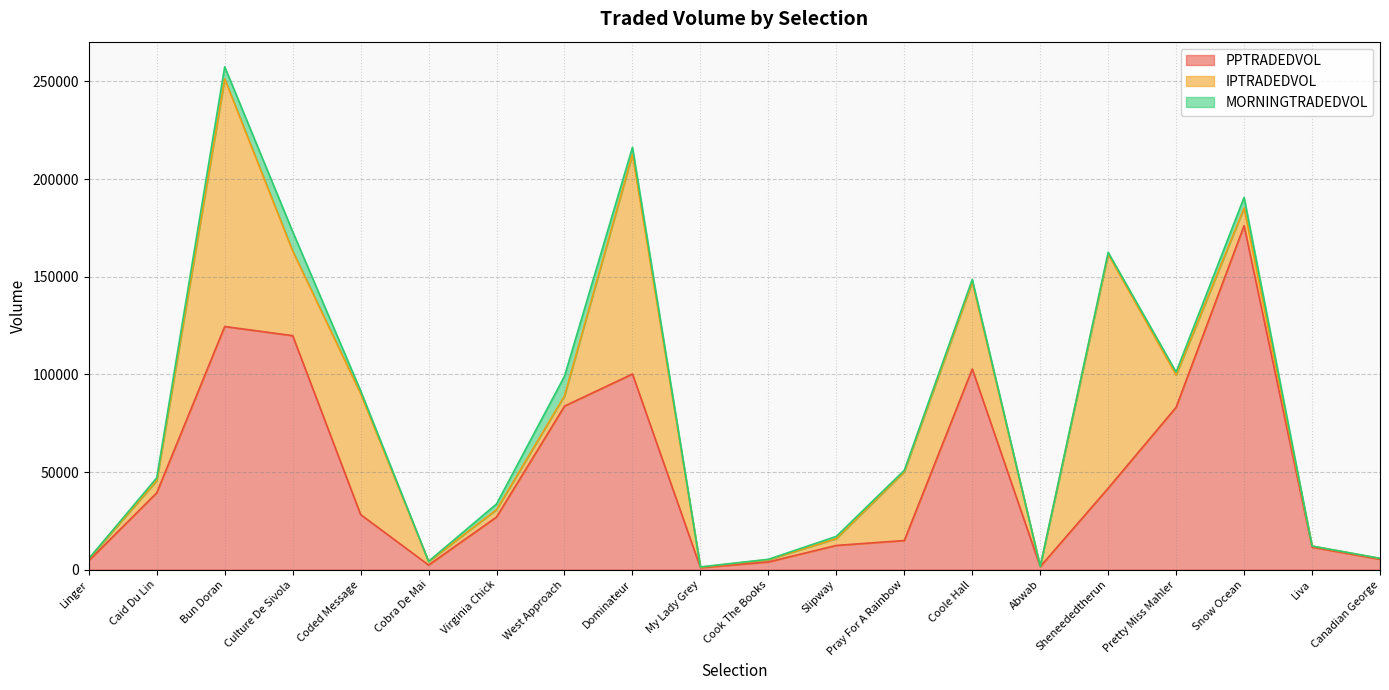

Which label corresponds to the smallest value in the chart?

Abwab